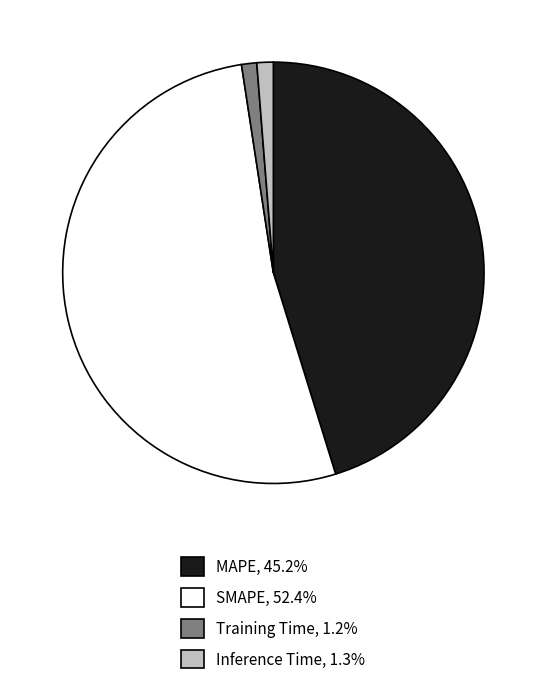

What is the largest slice in the pie chart?

SMAPE